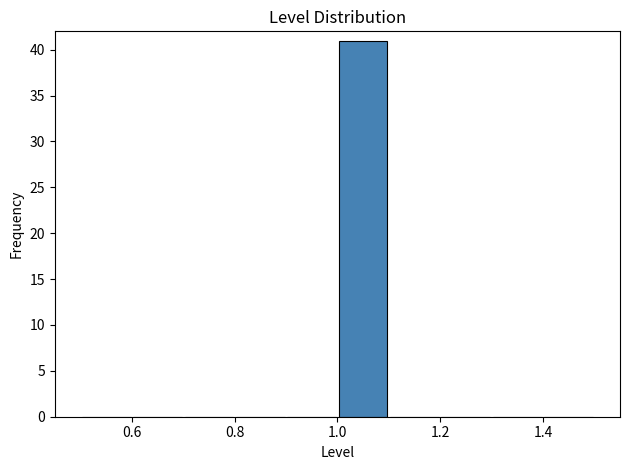

Reading left to right, list every bar in this chart as the range it spans on the x-axis followed by its height. The values are not printed on the chart, so give them approximately, as read against the axis.

0.5 to 0.6: 0
0.6 to 0.7: 0
0.7 to 0.8: 0
0.8 to 0.9: 0
0.9 to 1.0: 0
1.0 to 1.1: 41
1.1 to 1.2: 0
1.2 to 1.3: 0
1.3 to 1.4: 0
1.4 to 1.5: 0